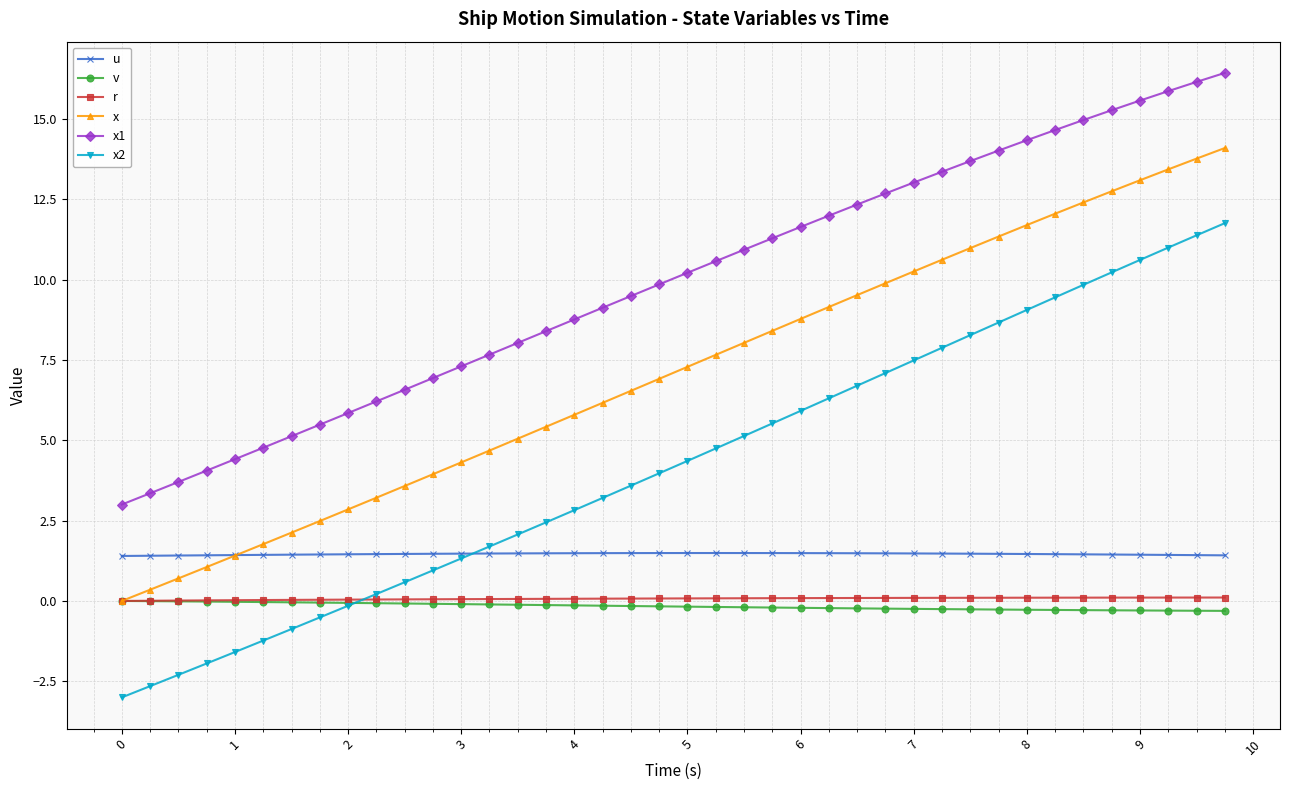

Which series has the largest total across all categories?

x1